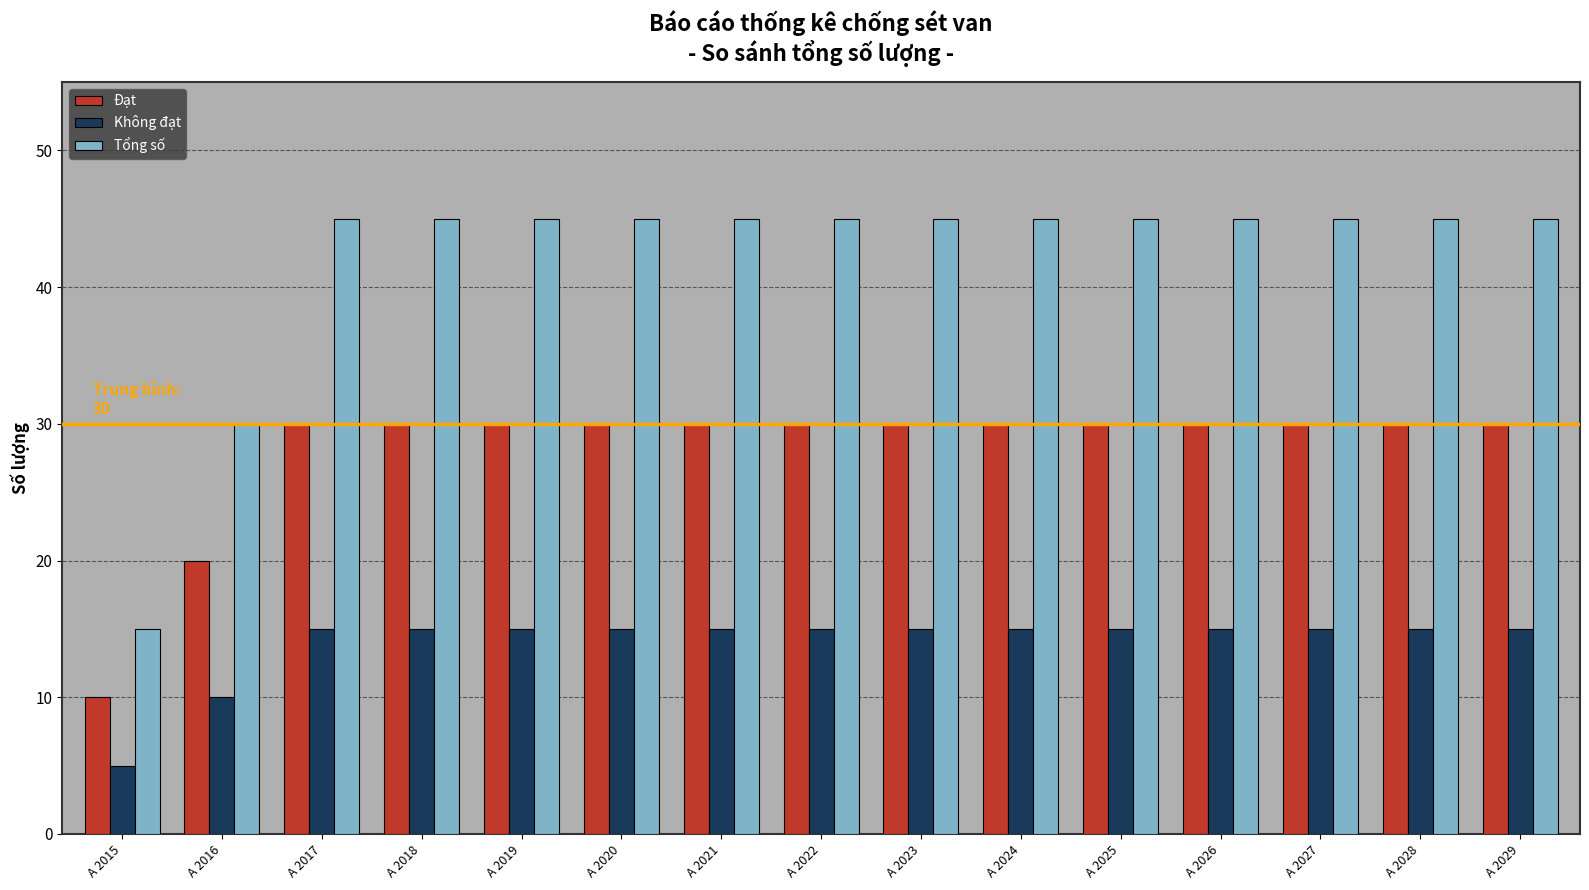

What value does the Đạt series have at A 2023?

30